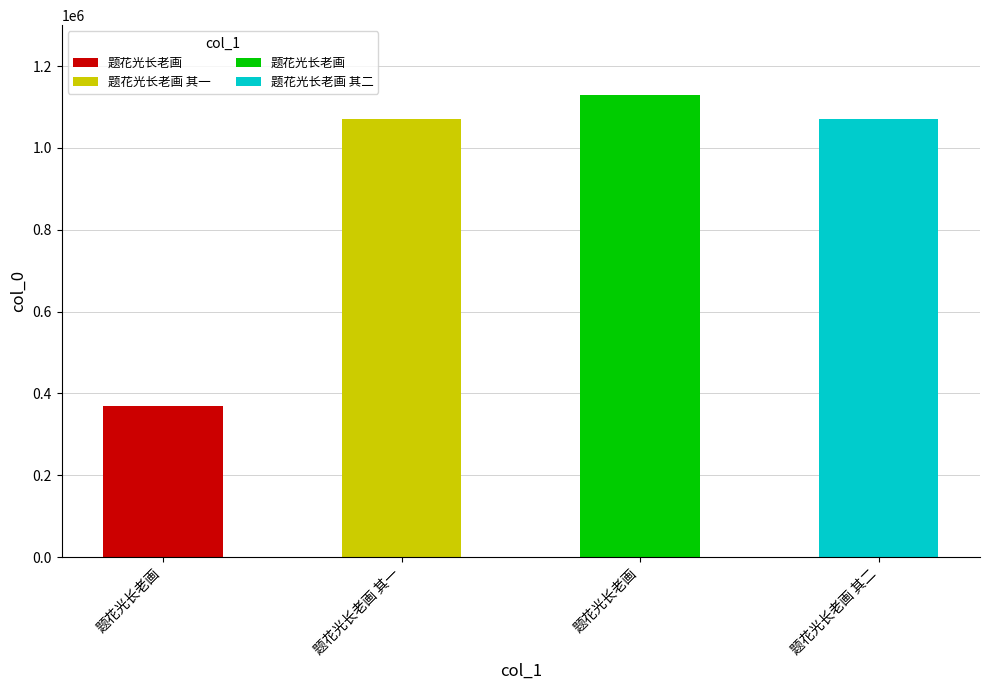

Reading left to right, what are all the values shown in this chart?

题花光长老画=369590	题花光长老画 其一=1071825	题花光长老画=1130626	题花光长老画 其二=1071826